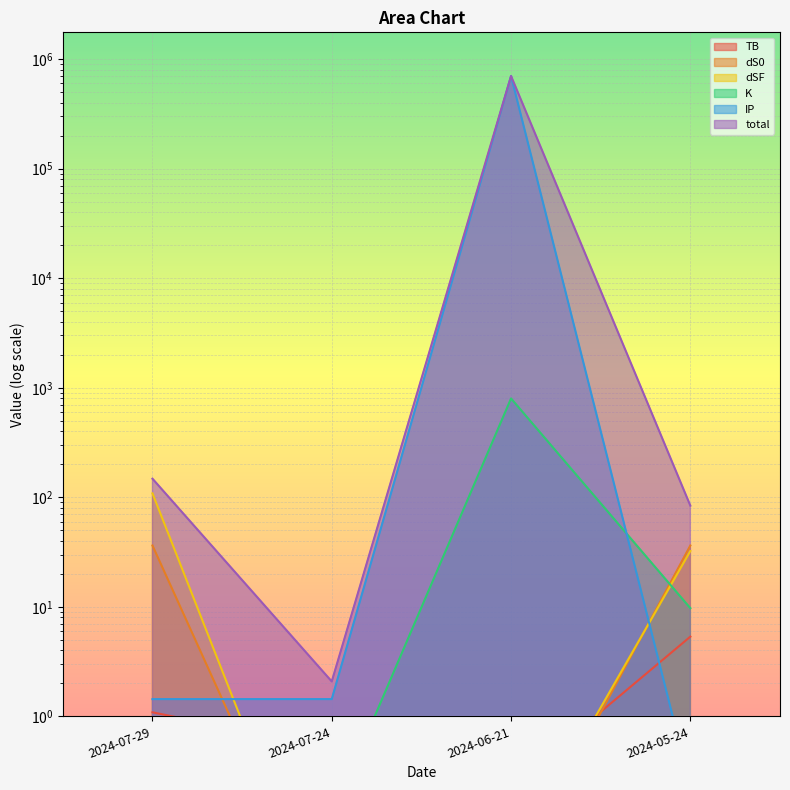

At which category does K reach its first local valley?

2024-07-24